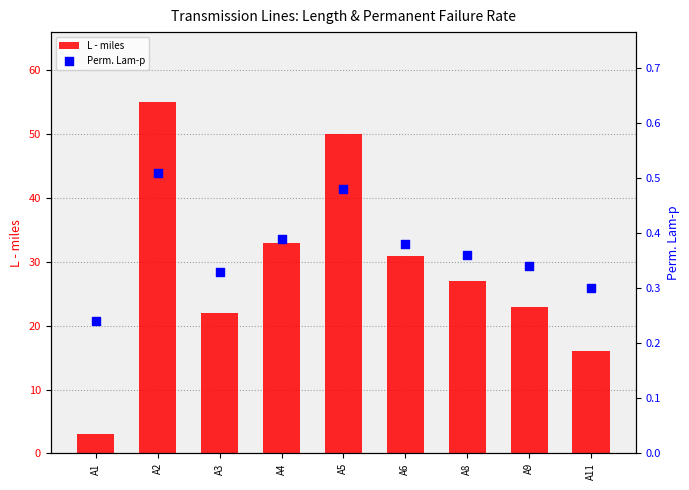

Which series reaches the minimum Y coordinate?

Perm. Lam-p